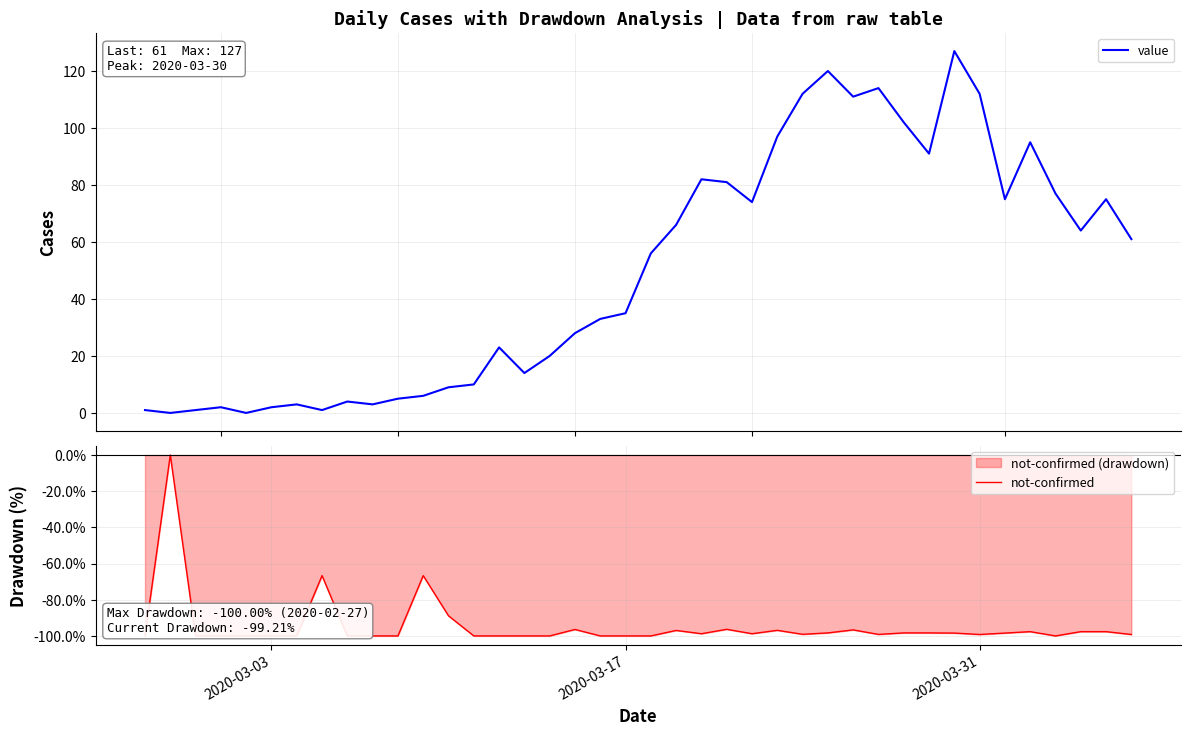

What is the highest value of the value series?

127